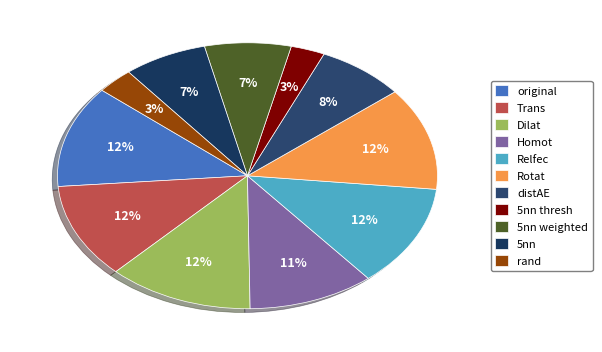

Count the number of slices in the pie.

11